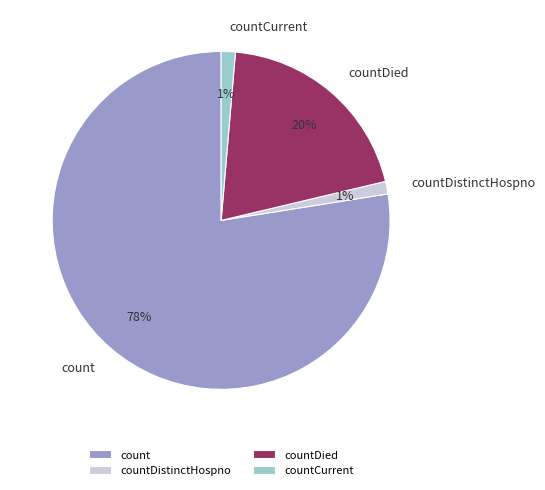

Which category has the biggest portion of the pie?

count